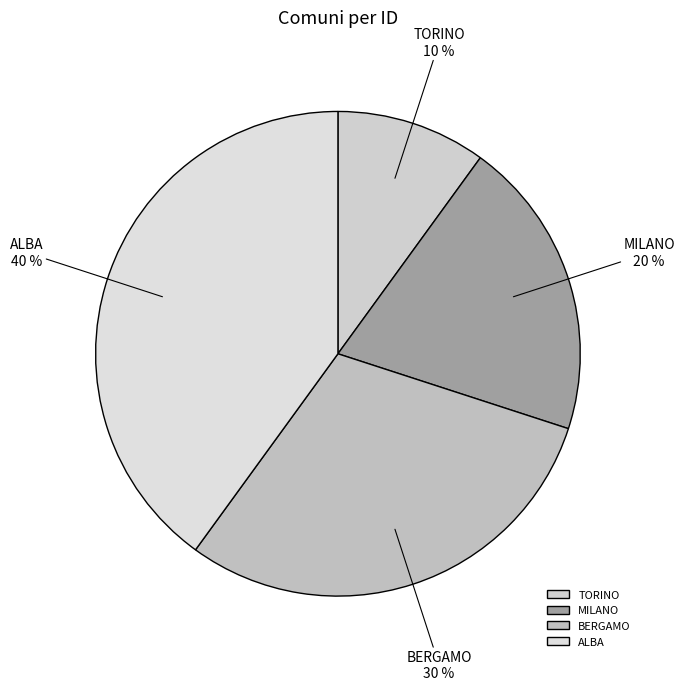

To the nearest percent, what percentage of the pie is TORINO?

10%